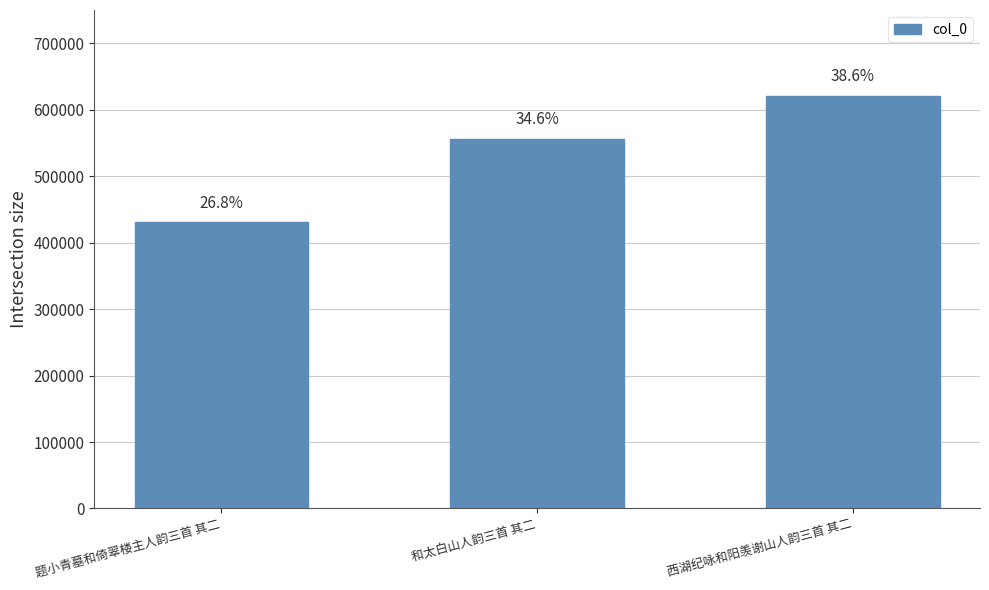

What is the greatest value displayed?

621176